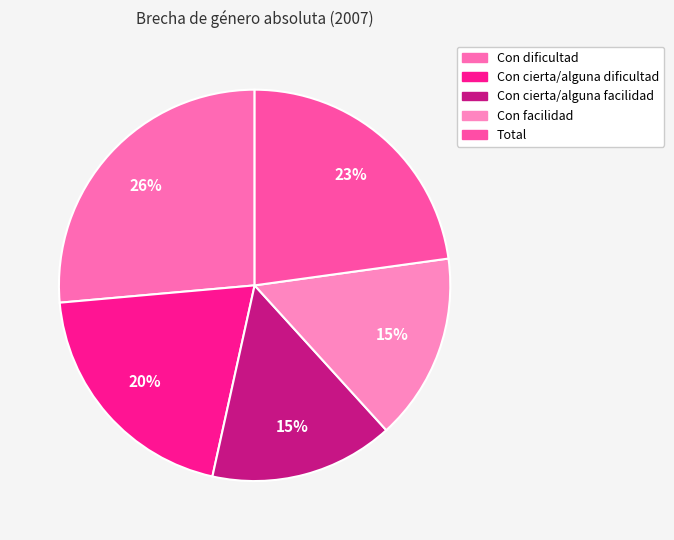

Which slice is the largest?

Con dificultad